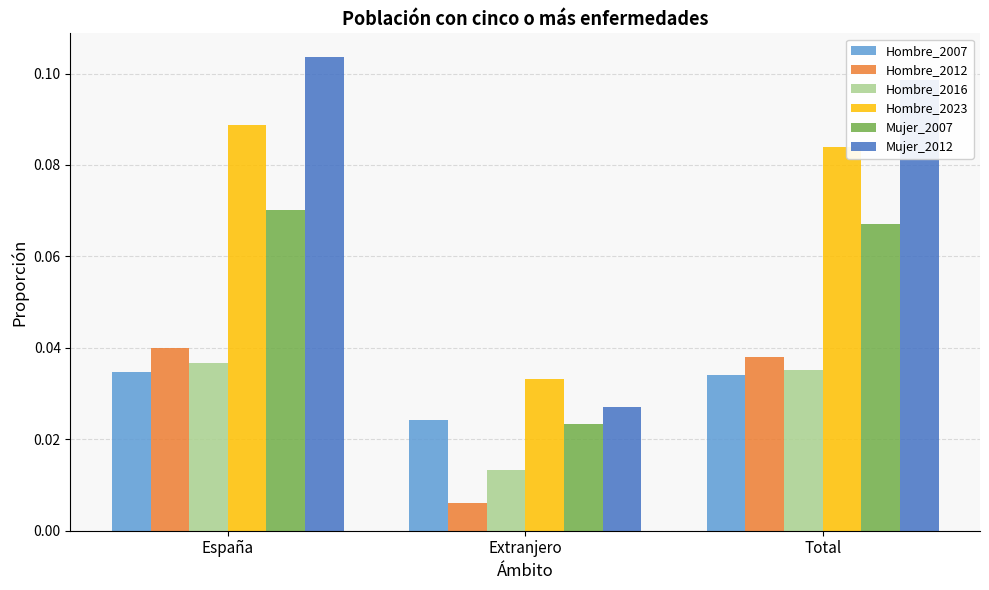

Is the value of Mujer_2007 at España greater than the value of Hombre_2016 at Total?

Yes